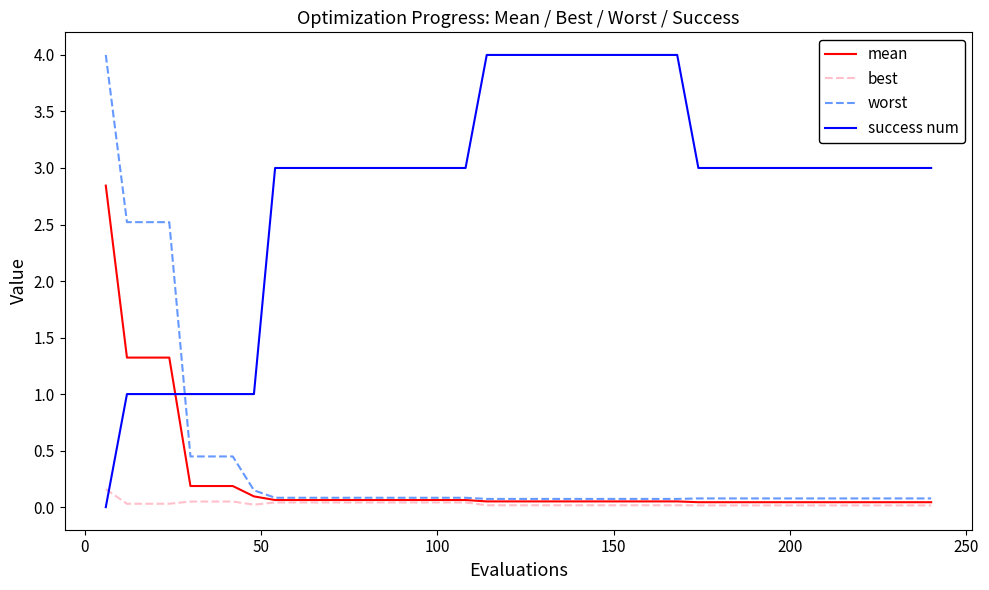

After their last crossing, which series has the higher values: mean or success num?

success num